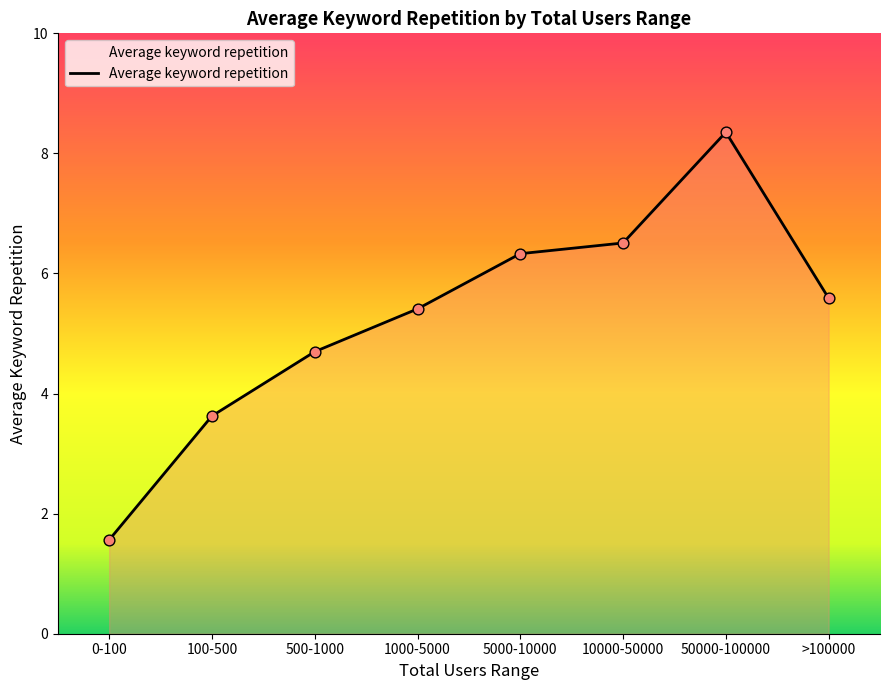

Approximately how many times larger is the value at 1000-5000 compared to 100-500?

1.5